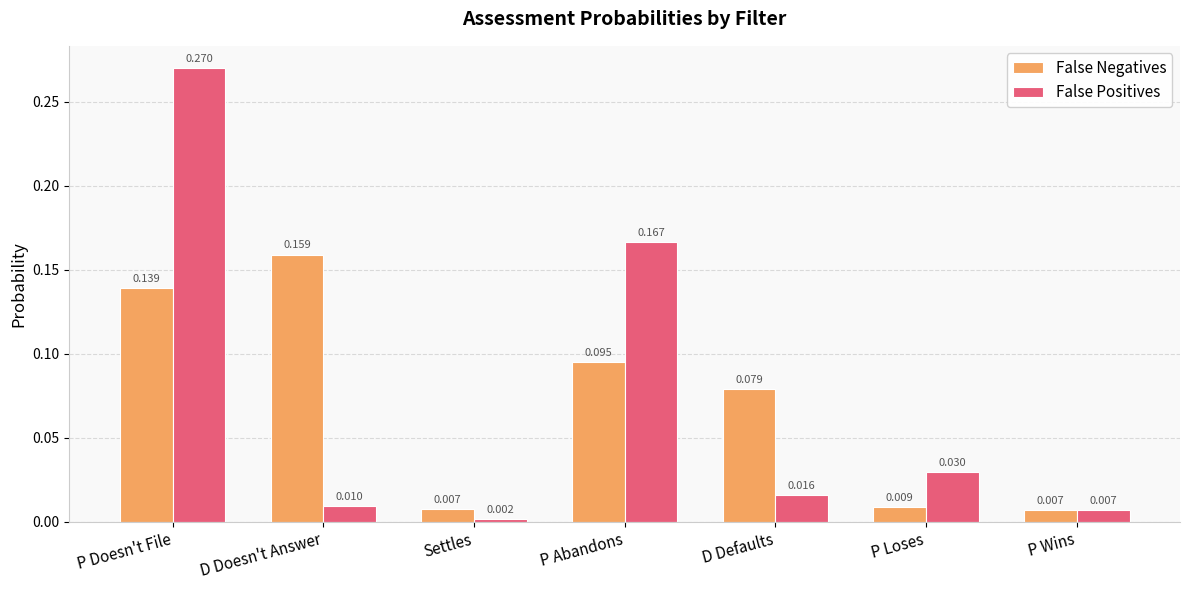

At how many categories does at least one series exceed 0?

7